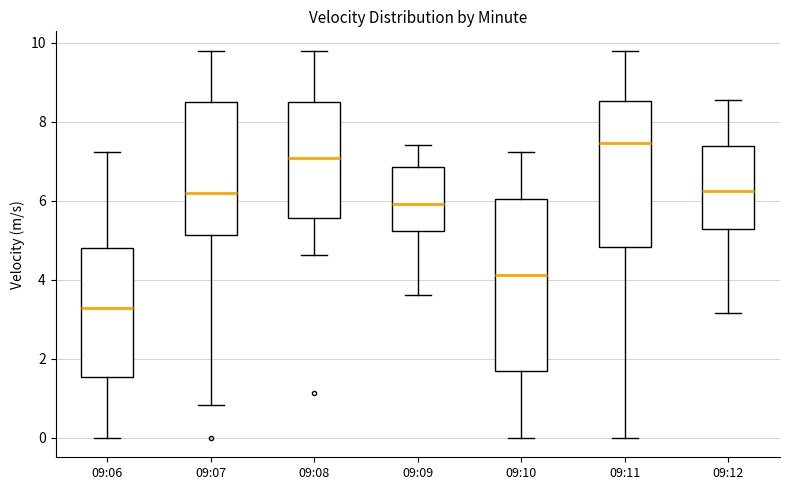

Which box is the tallest, from its lower edge to its upper edge?

09:10